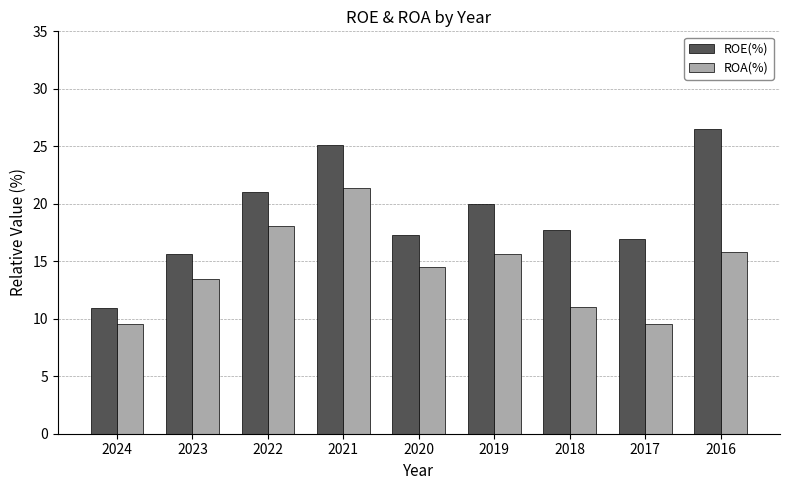

What is the spread (max minus min) of values at 2017?

7.3